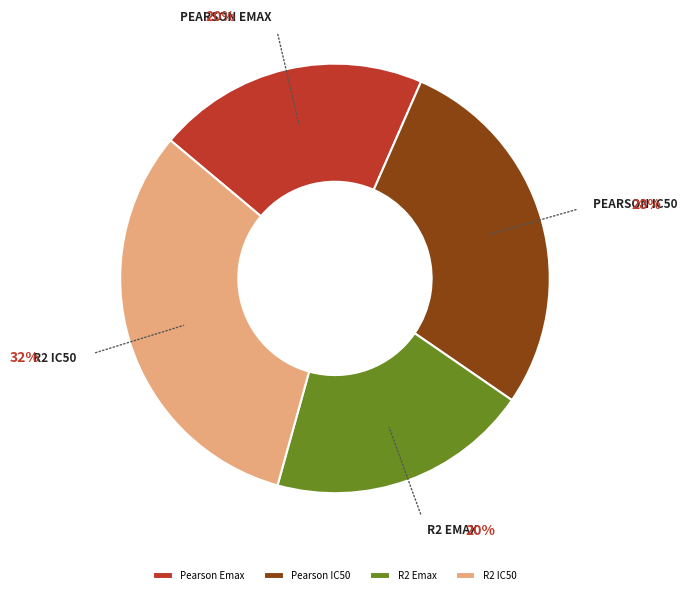

To the nearest percent, what is the difference between the largest and smallest slice percentages?

12%